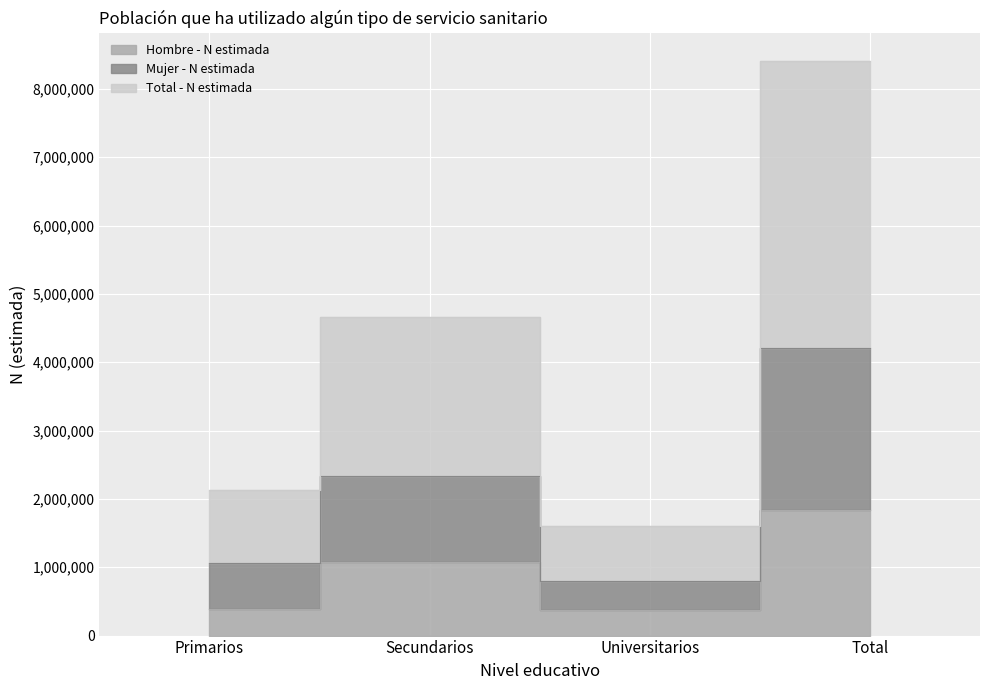

At how many categories does at least one series exceed 1274546?

4